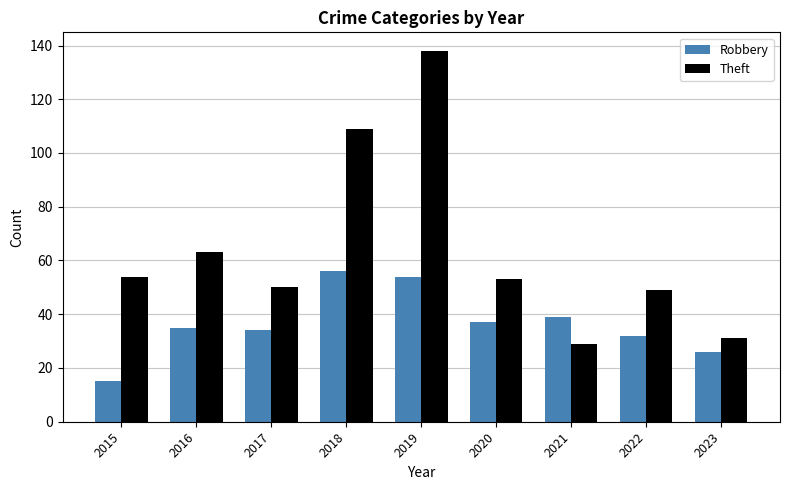

Reading right to left, extract all data points from this chart.

Robbery: 2023=26	2022=32	2021=39	2020=37	2019=54	2018=56	2017=34	2016=35	2015=15
Theft: 2023=31	2022=49	2021=29	2020=53	2019=138	2018=109	2017=50	2016=63	2015=54